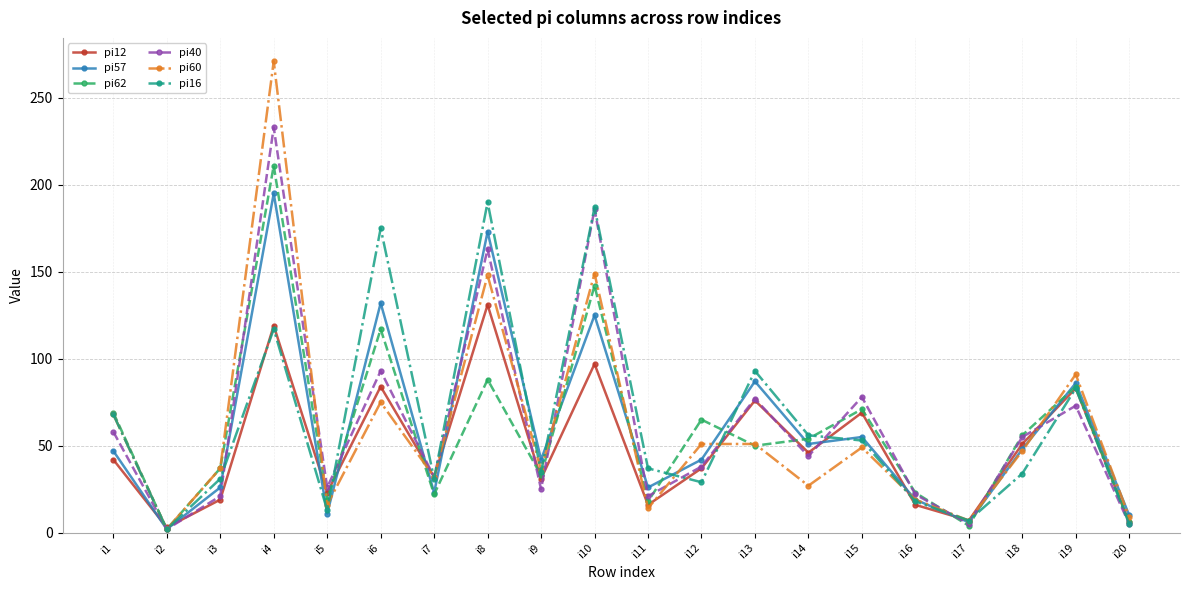

At which label does pi60 first exceed 47?

i1